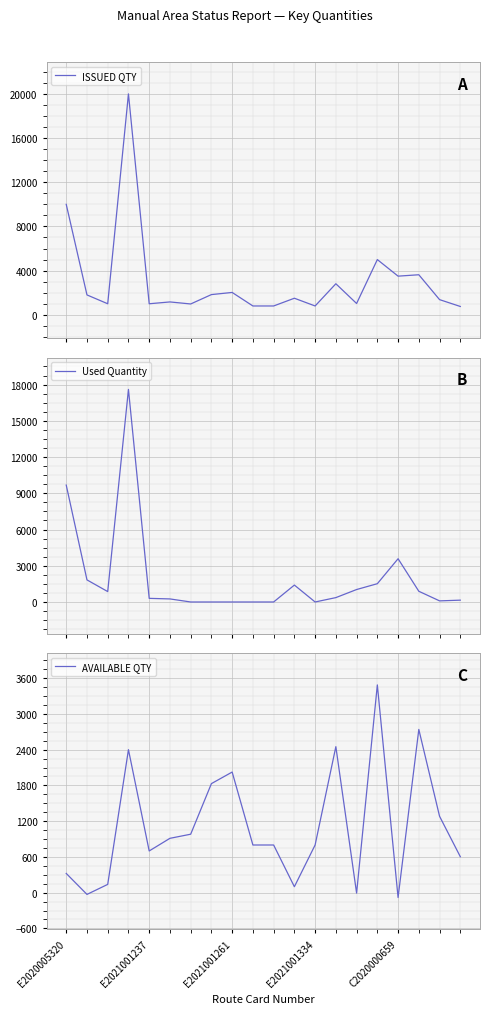

True or false: AVAILABLE QTY has a value of 2024 at E2021001261.

True